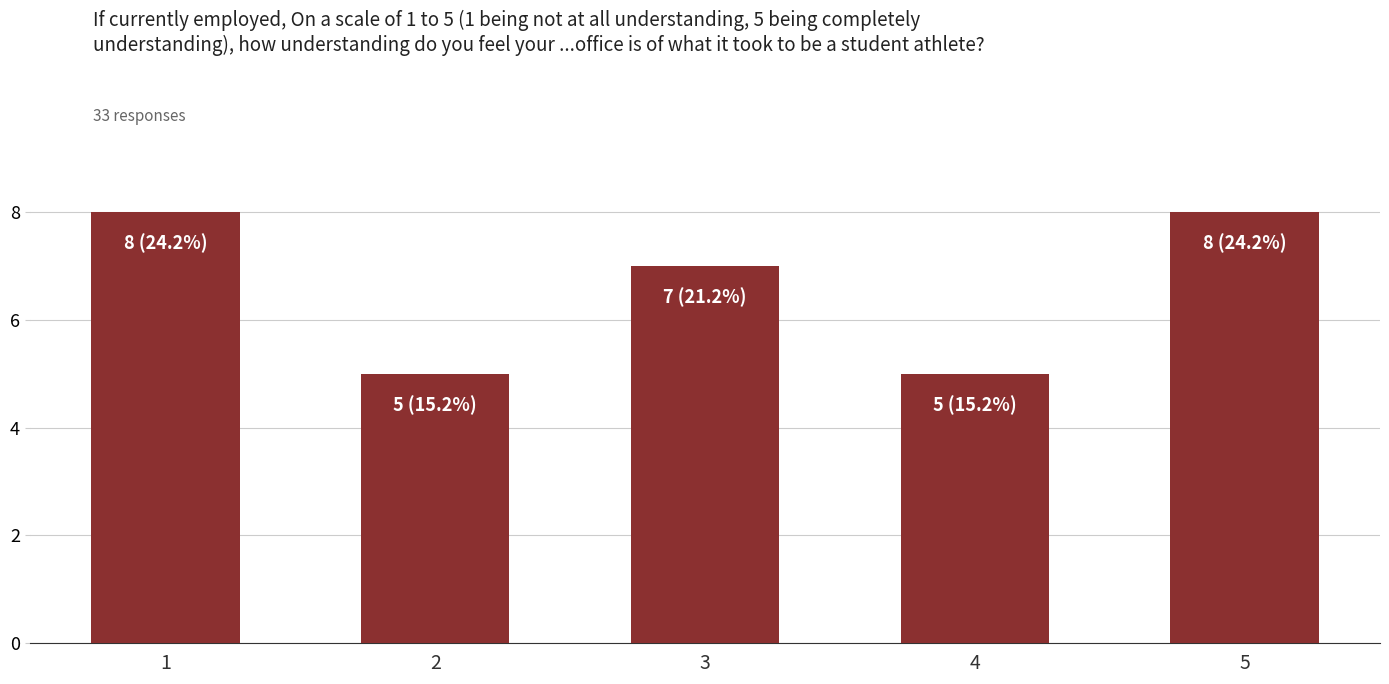

How many series are shown in this chart?

1